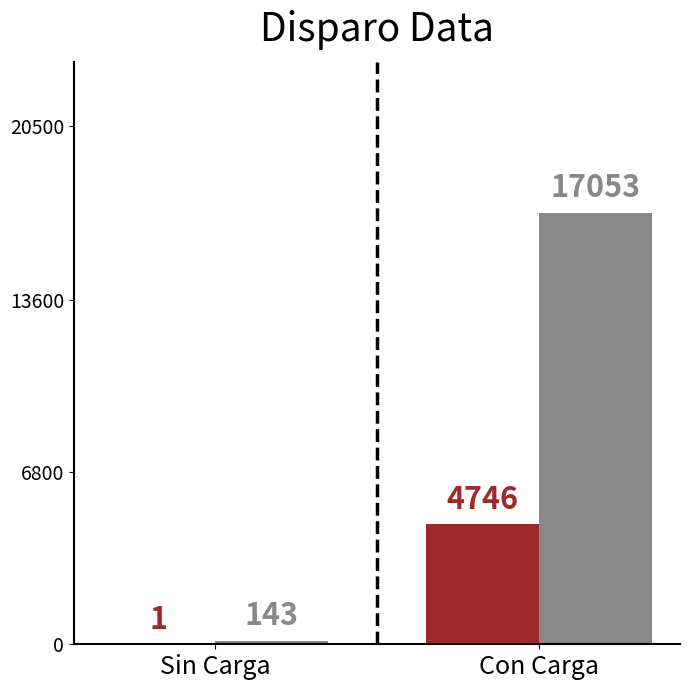

How many data points does each series have?

2